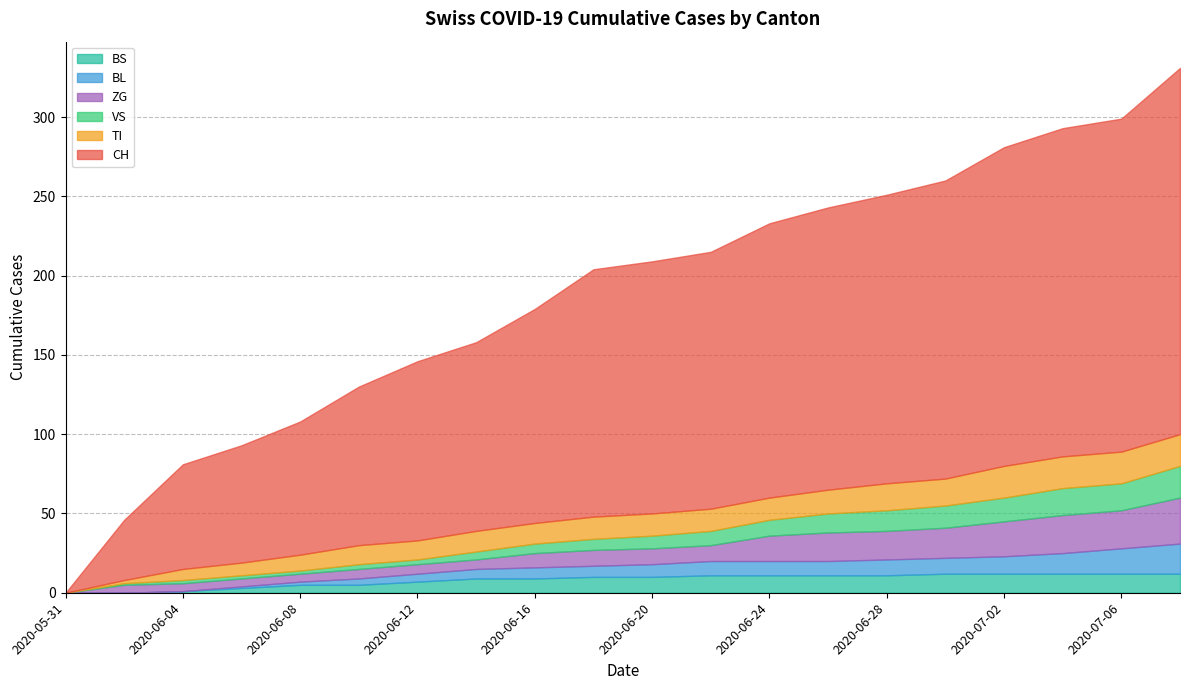

Which series has the largest range (max minus min)?

CH